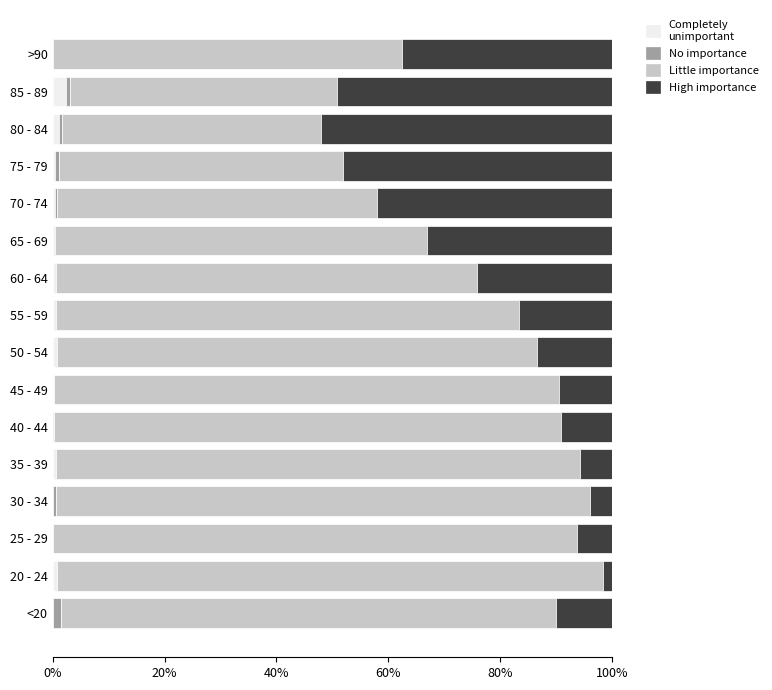

What is the total value across all series at 25 - 29?

100.0